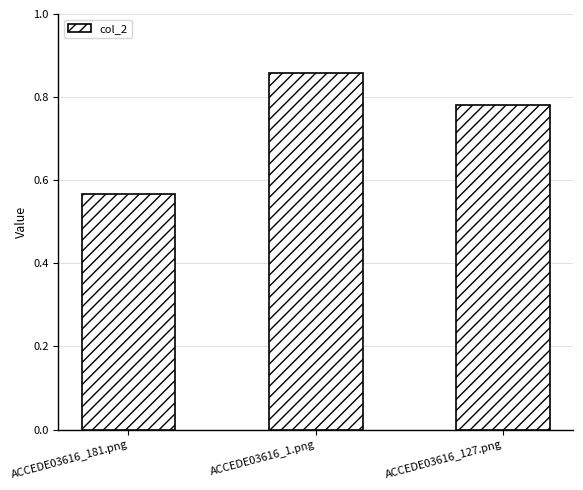

Which has a higher value, ACCEDE03616_1.png or ACCEDE03616_127.png?

ACCEDE03616_1.png